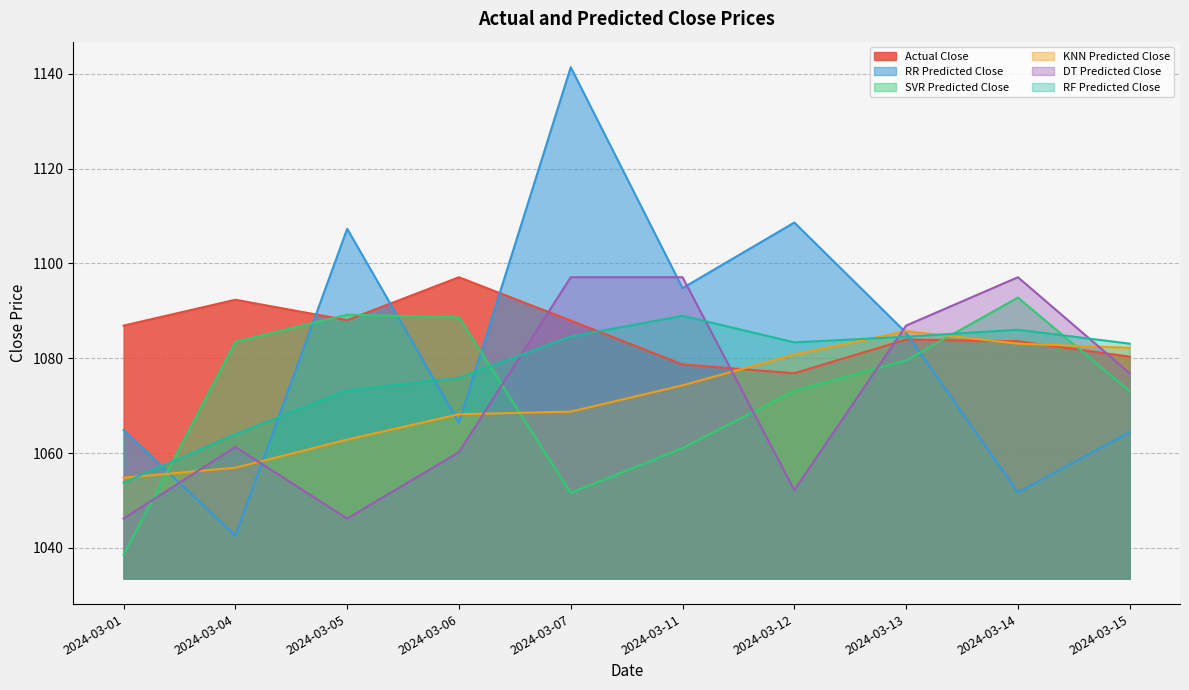

Reading left to right, extract all data points from this chart.

Actual Close: 2024-03-01=1086.9	2024-03-04=1092.3	2024-03-05=1088.1	2024-03-06=1097.1	2024-03-07=1087.9	2024-03-11=1078.7	2024-03-12=1076.8	2024-03-13=1083.9	2024-03-14=1083.6	2024-03-15=1080.3
RR Predicted Close: 2024-03-01=1064.9	2024-03-04=1042.6	2024-03-05=1107.3	2024-03-06=1066.4	2024-03-07=1141.4	2024-03-11=1094.8	2024-03-12=1108.6	2024-03-13=1085.4	2024-03-14=1051.7	2024-03-15=1064.4
SVR Predicted Close: 2024-03-01=1038.5	2024-03-04=1083.5	2024-03-05=1089.2	2024-03-06=1088.6	2024-03-07=1051.6	2024-03-11=1061.1	2024-03-12=1073.2	2024-03-13=1079.6	2024-03-14=1092.8	2024-03-15=1073.0
KNN Predicted Close: 2024-03-01=1054.8	2024-03-04=1056.9	2024-03-05=1062.8	2024-03-06=1068.2	2024-03-07=1068.7	2024-03-11=1074.3	2024-03-12=1080.8	2024-03-13=1085.7	2024-03-14=1083.1	2024-03-15=1082.2
DT Predicted Close: 2024-03-01=1046.2	2024-03-04=1061.3	2024-03-05=1046.2	2024-03-06=1060.2	2024-03-07=1097.1	2024-03-11=1097.1	2024-03-12=1052.2	2024-03-13=1086.9	2024-03-14=1097.1	2024-03-15=1076.8
RF Predicted Close: 2024-03-01=1053.8	2024-03-04=1064.0	2024-03-05=1073.2	2024-03-06=1075.9	2024-03-07=1084.6	2024-03-11=1089.0	2024-03-12=1083.4	2024-03-13=1084.5	2024-03-14=1086.0	2024-03-15=1083.1